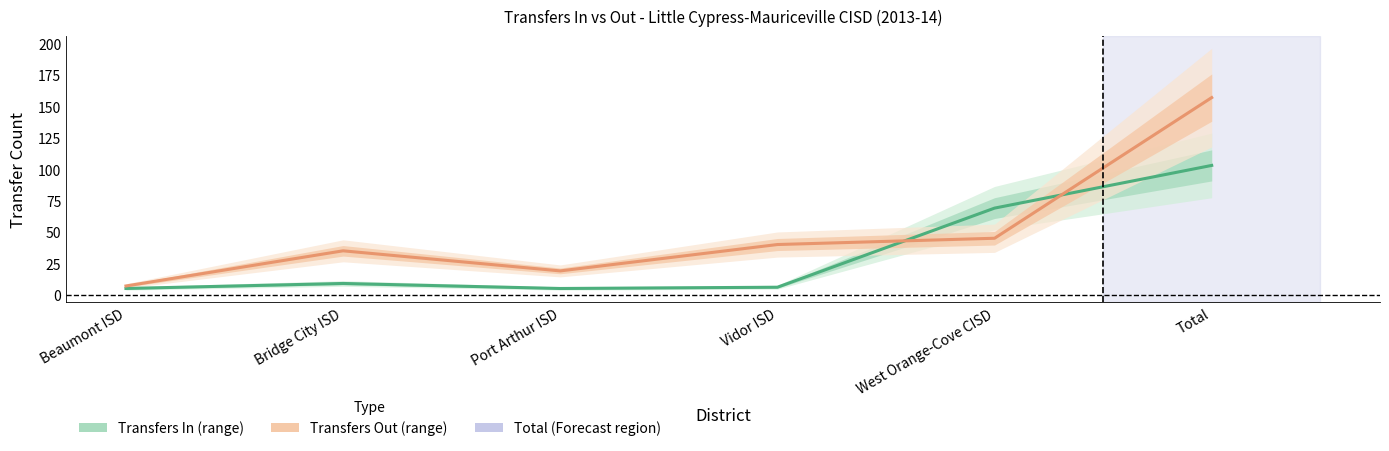

True or false: Transfers Out has more than 0 points higher than both neighbors.

True